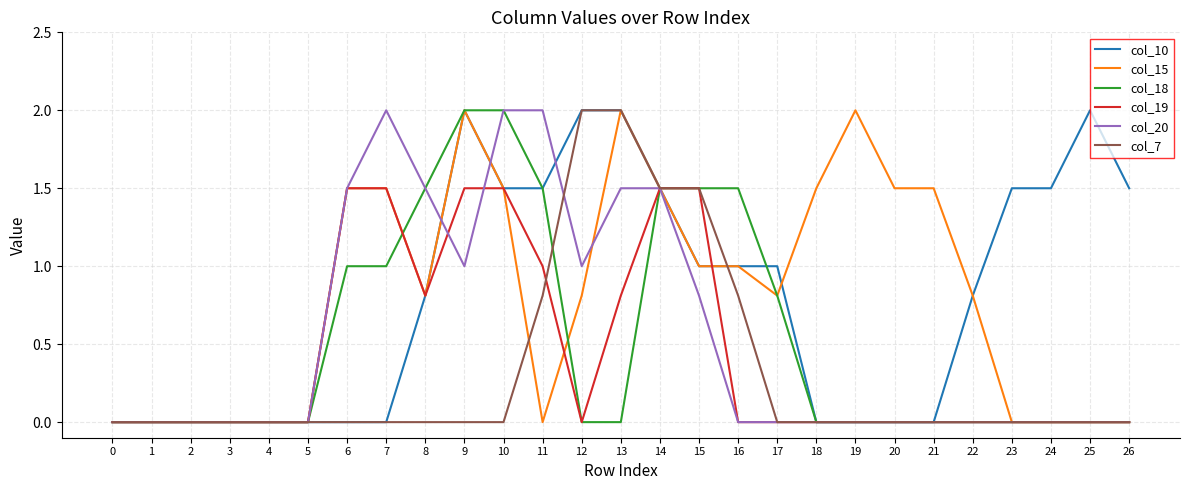

True or false: col_10 has a value of 1.2 at 8.

False